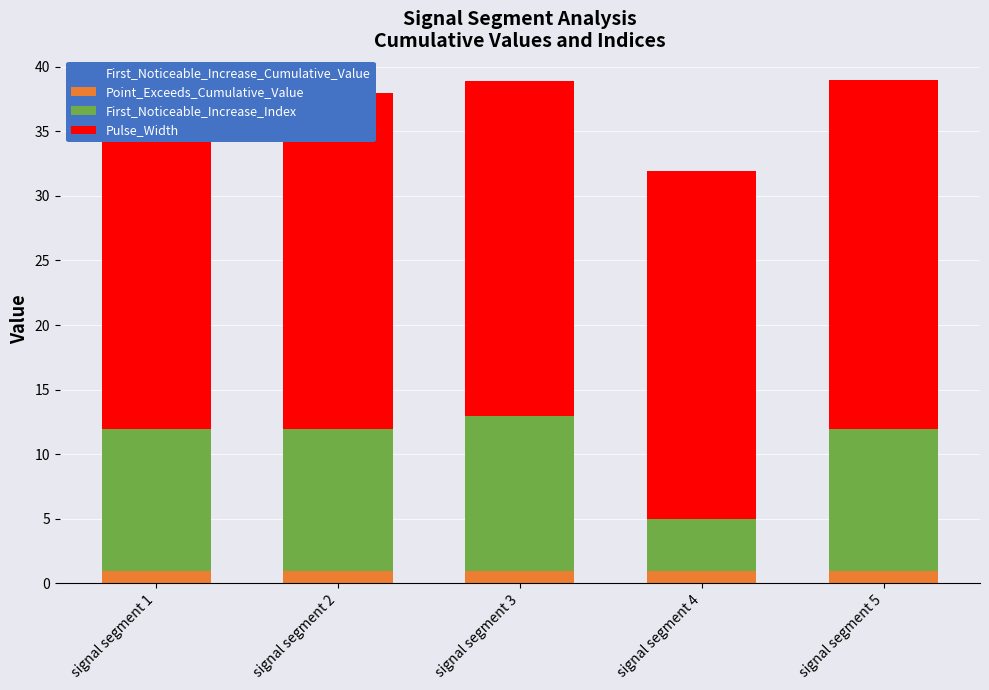

Rank the categories by First_Noticeable_Increase_Index value from highest to lowest.

signal segment 3, signal segment 1, signal segment 2, signal segment 5, signal segment 4